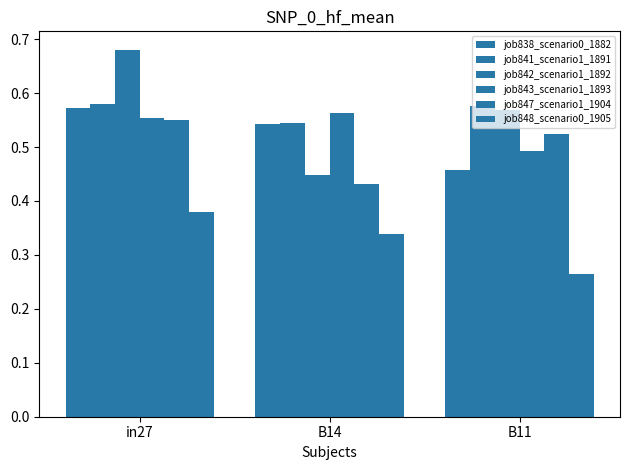

Between B11 and in27, which is larger?

in27